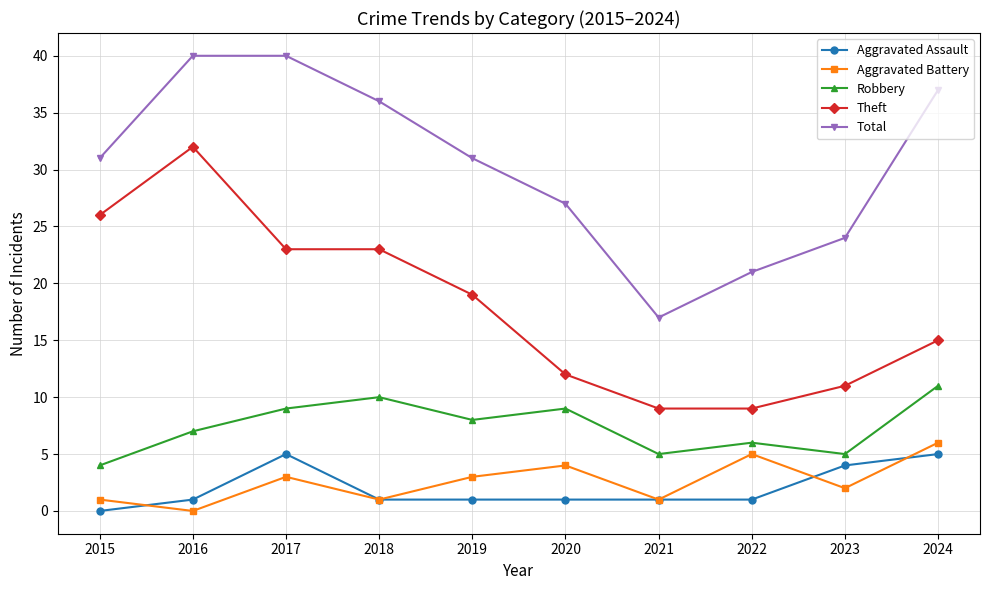

At how many categories does at least one series exceed 39?

2